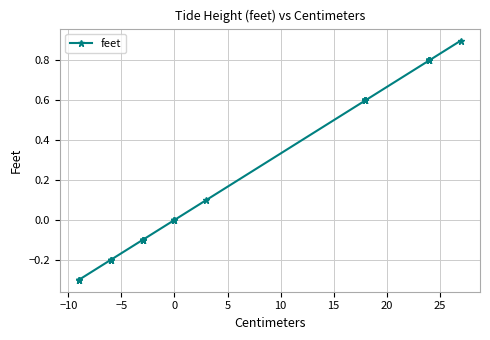

What is the difference between the maximum and minimum values?

1.2